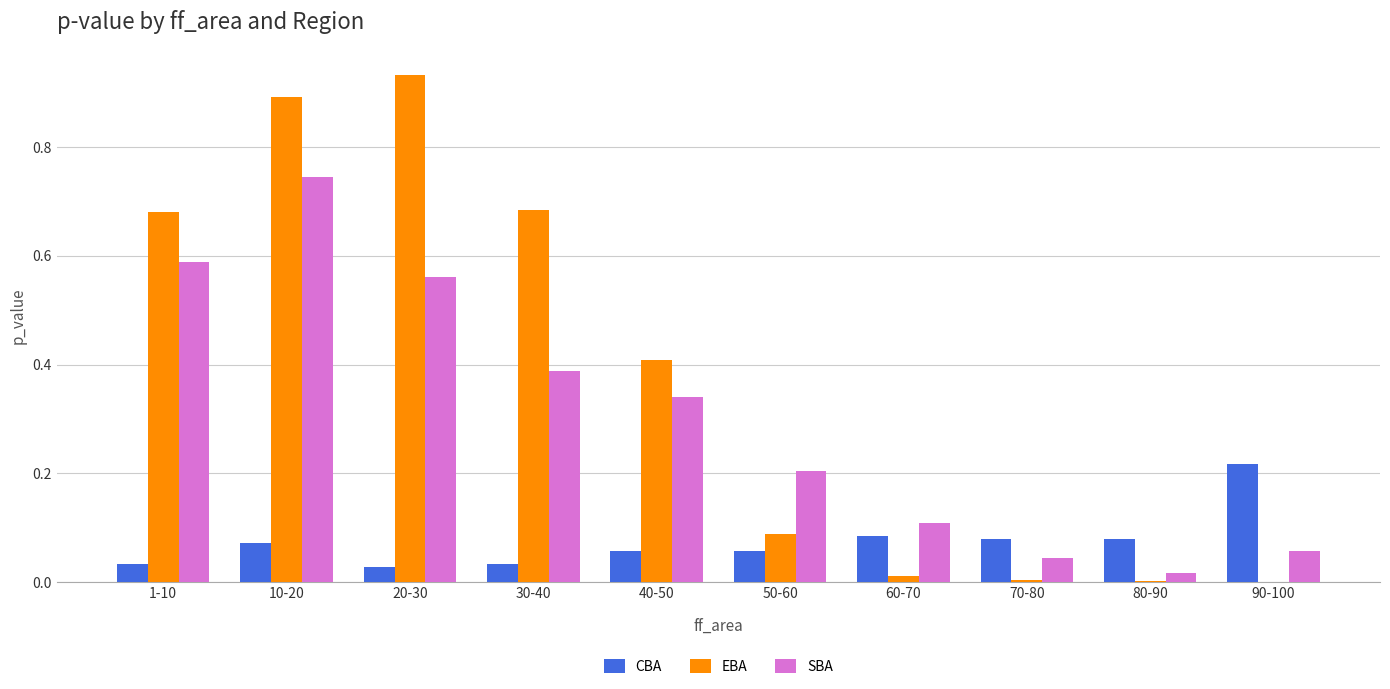

What is the sum of all EBA values?

3.7